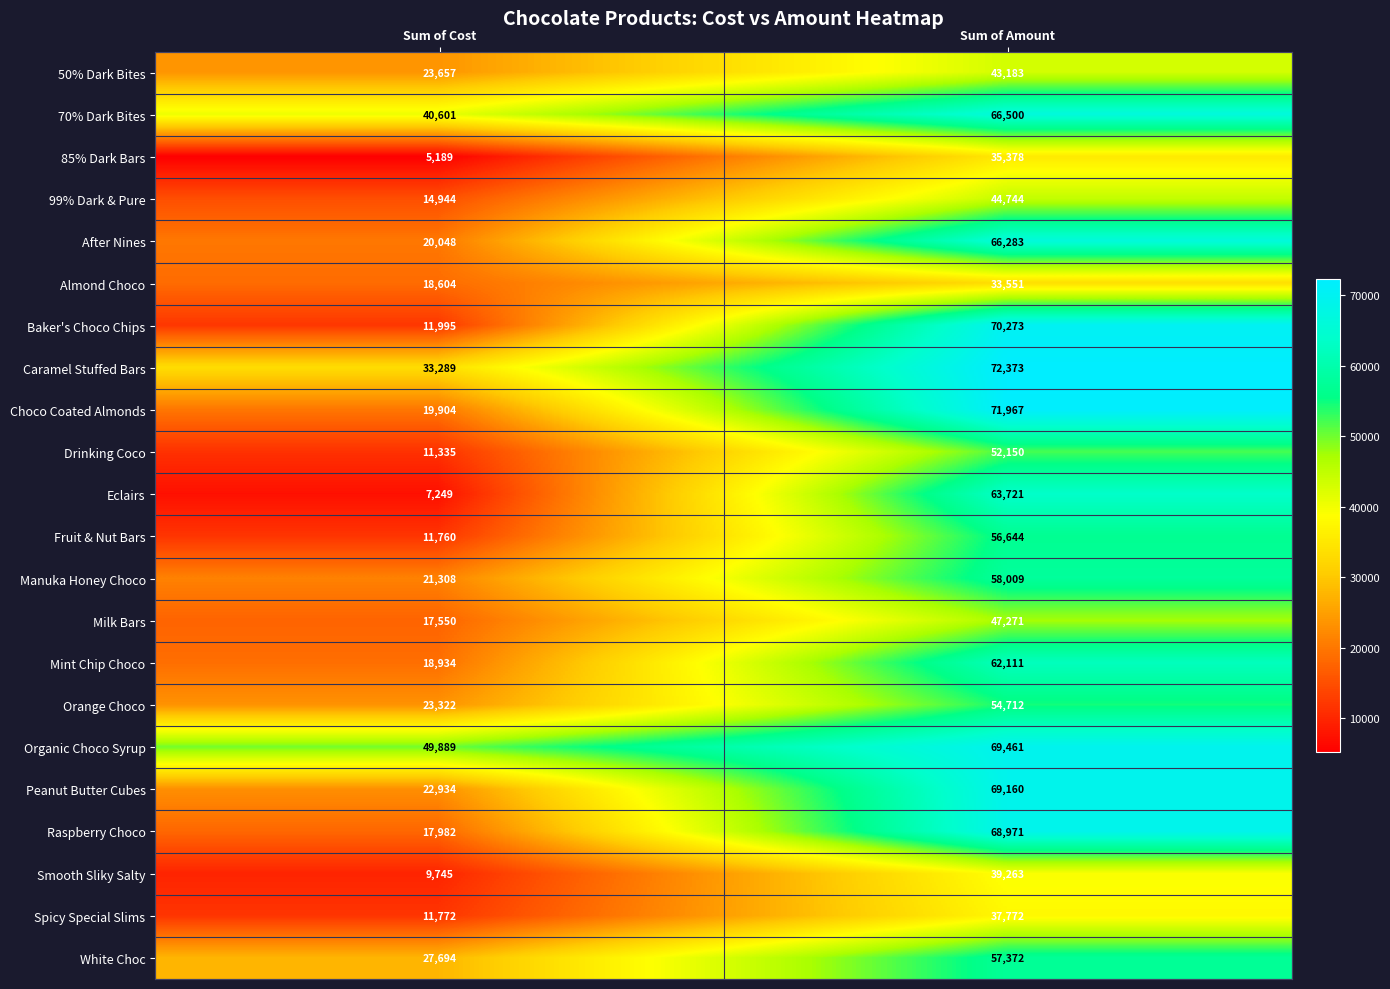

What is the total value across all series at Sum of Amount?

1240869